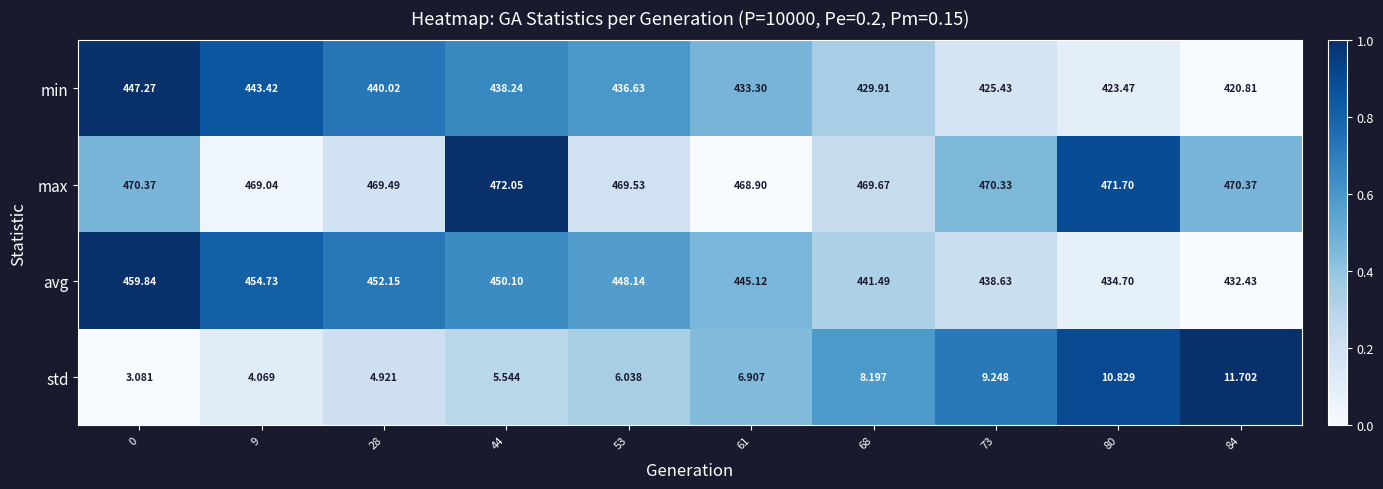

Which series changed the most between 68 and 84?

min